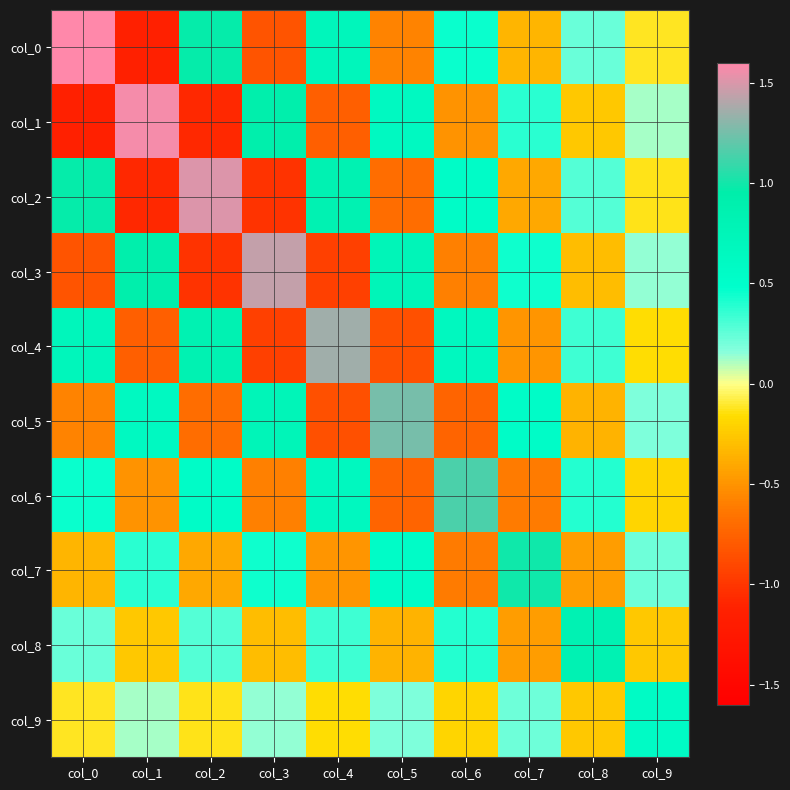

At how many categories does at least one series exceed 0?

10